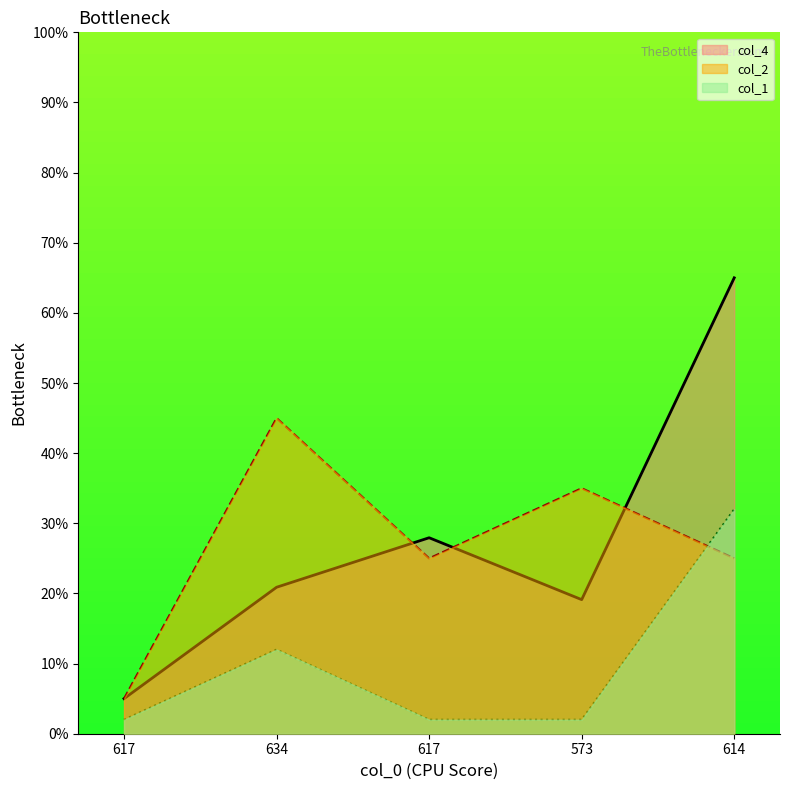

What is the smallest value displayed?

2.0